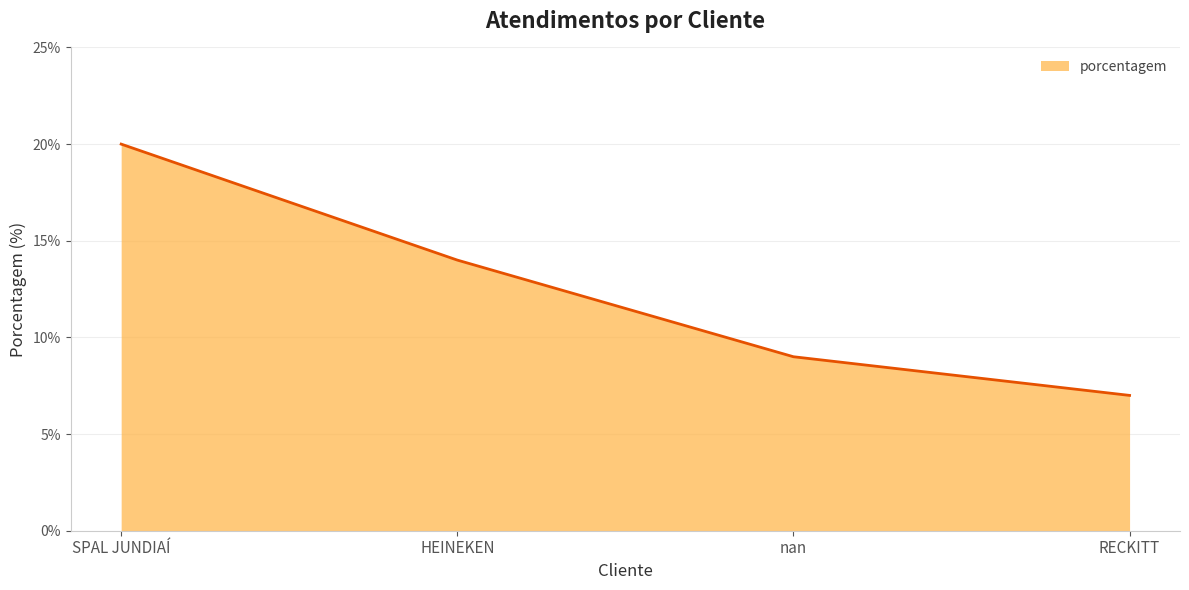

Approximately how many times larger is the value at HEINEKEN compared to RECKITT?

2.0